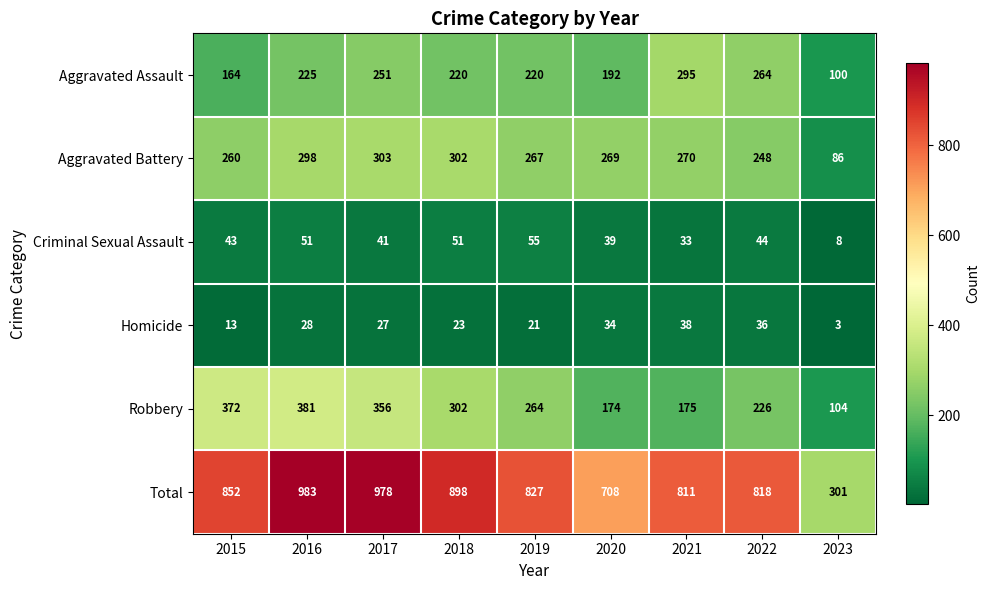

At how many categories does at least one series exceed 426?

8